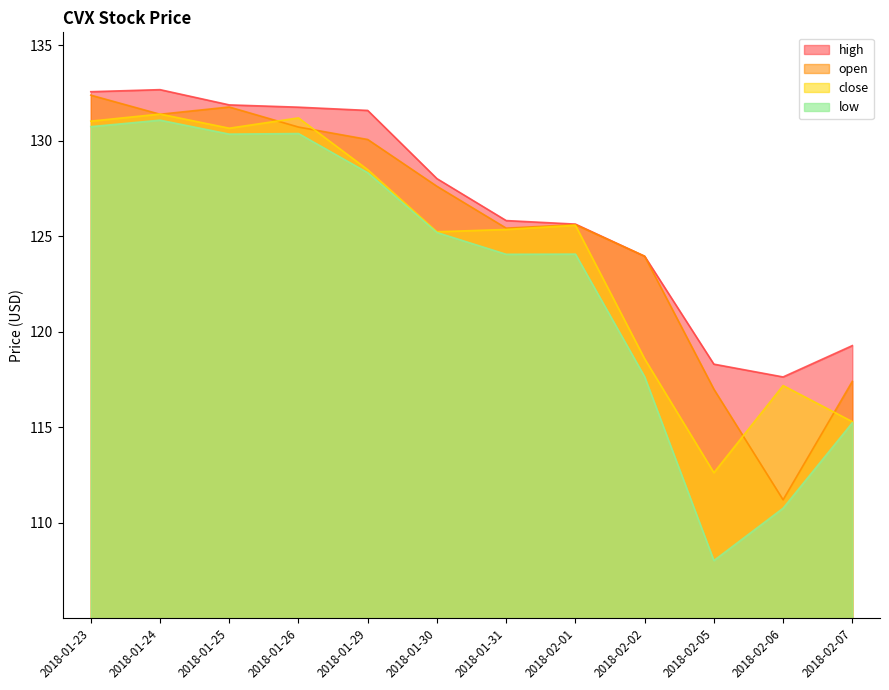

Which series has the widest spread of values?

low